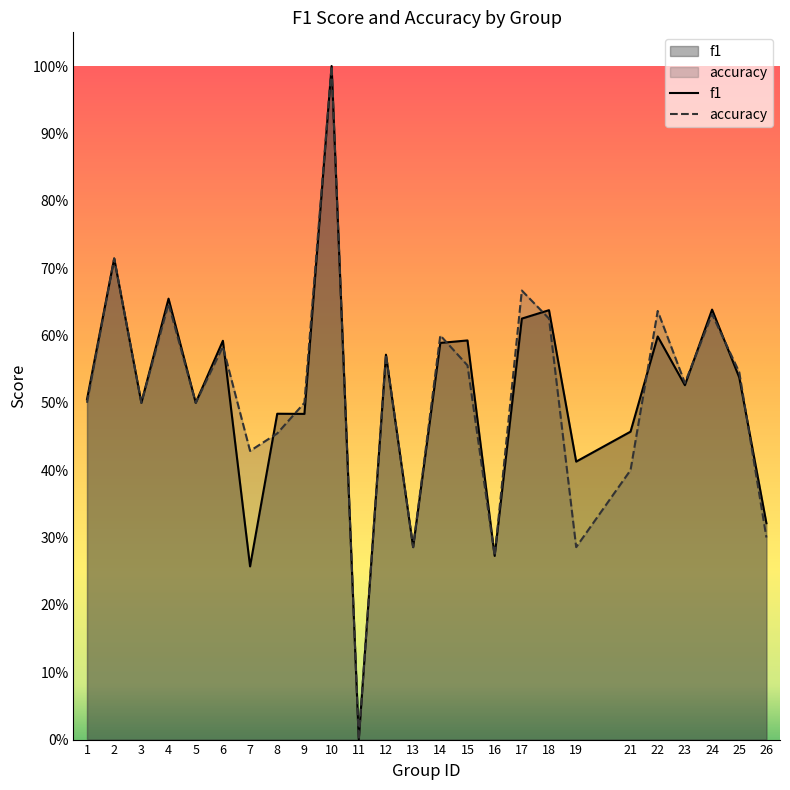

Which series has the widest spread of values?

f1